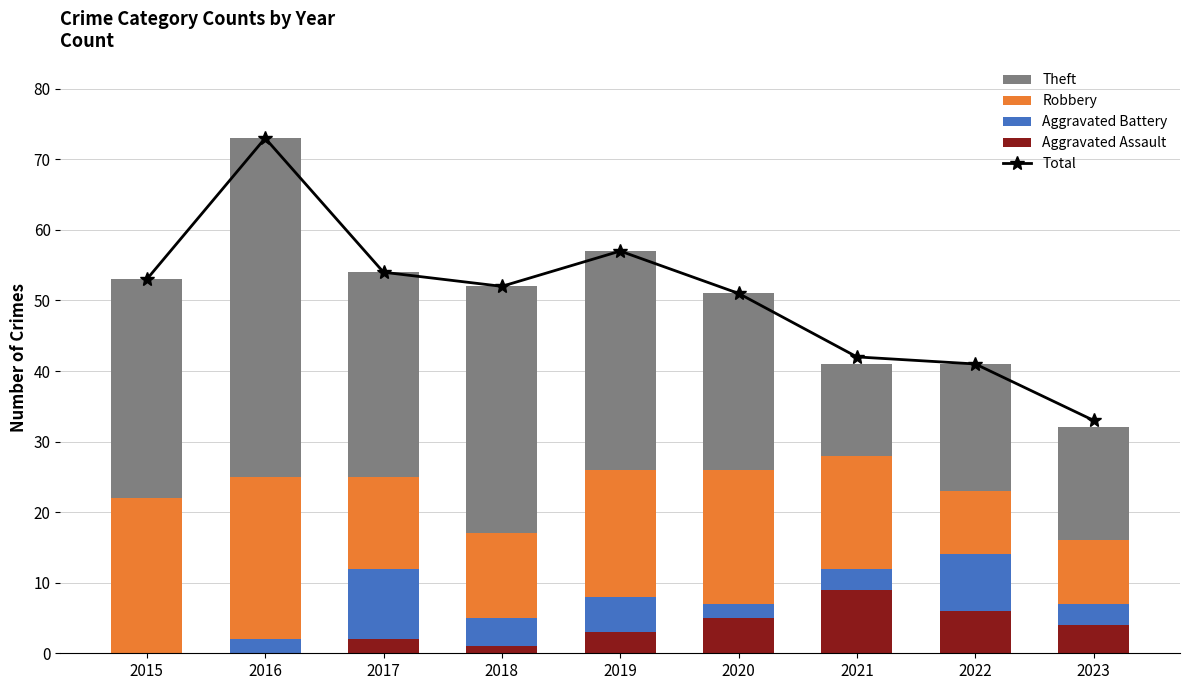

Is the value of Theft at 2019 greater than the value of Robbery at 2020?

Yes